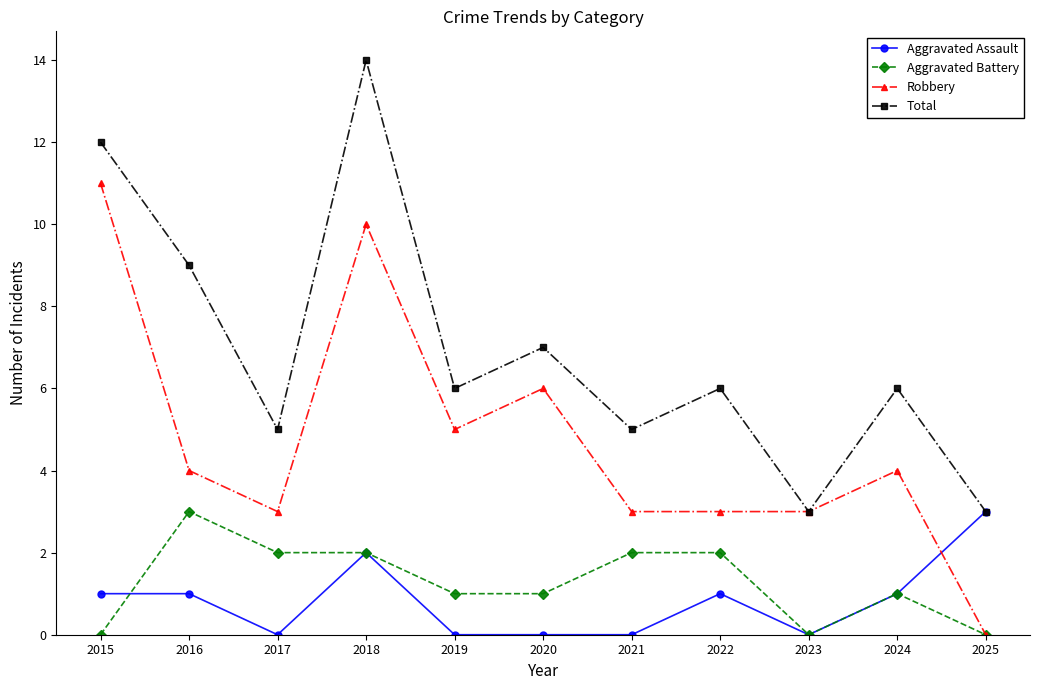

The value of Total at 2017 is 8. True or false?

False